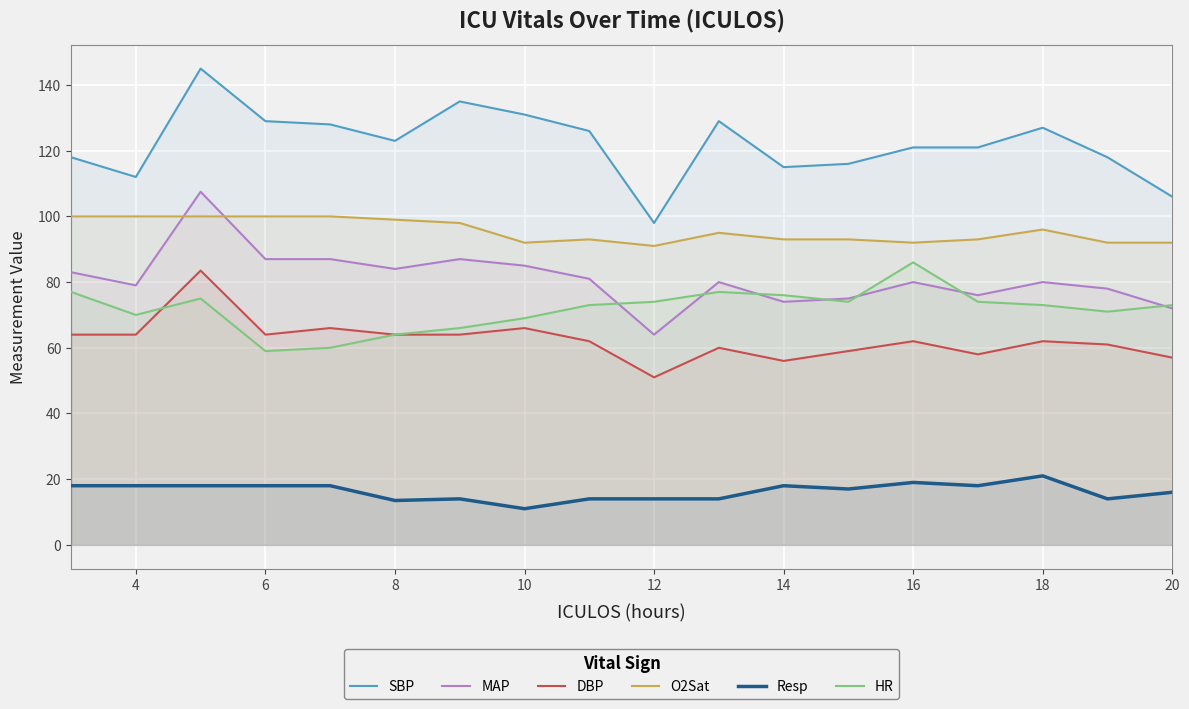

True or false: SBP and MAP cross at least once.

False